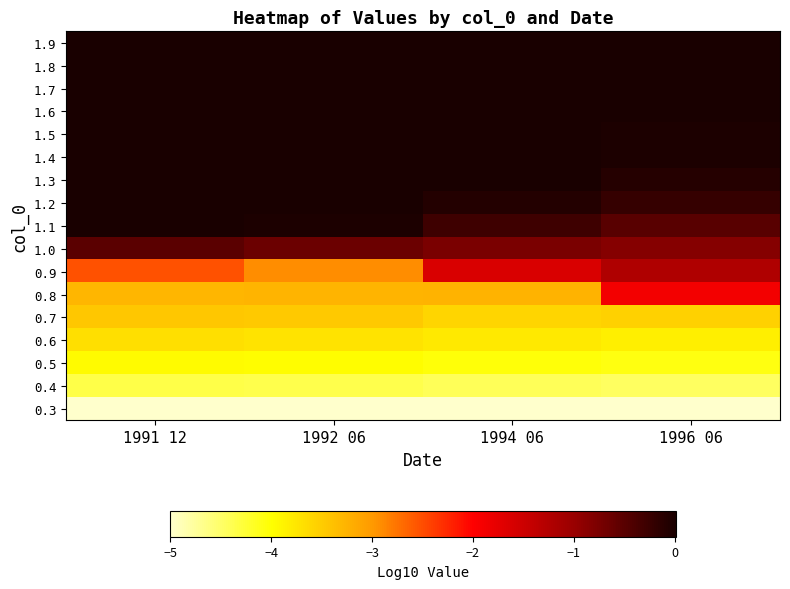

Rank the series at 1994 06 from highest to lowest value.

1.9, 1.8, 1.7, 1.6, 1.5, 1.4, 1.3, 1.2, 1.1, 1.0, 0.9, 0.8, 0.7, 0.6, 0.5, 0.4, 0.3